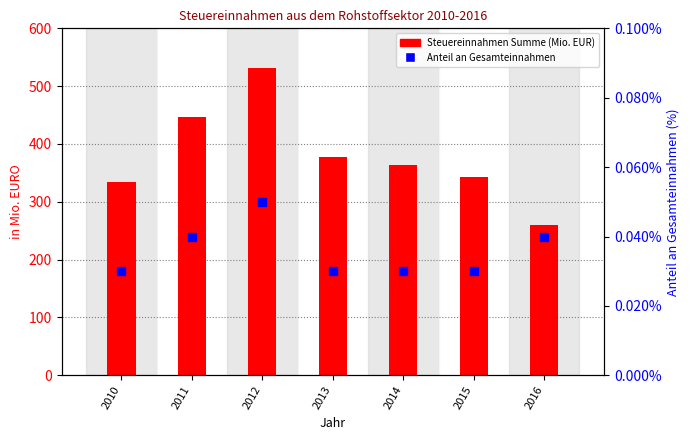

At which category is the sum across all series the highest?

2012